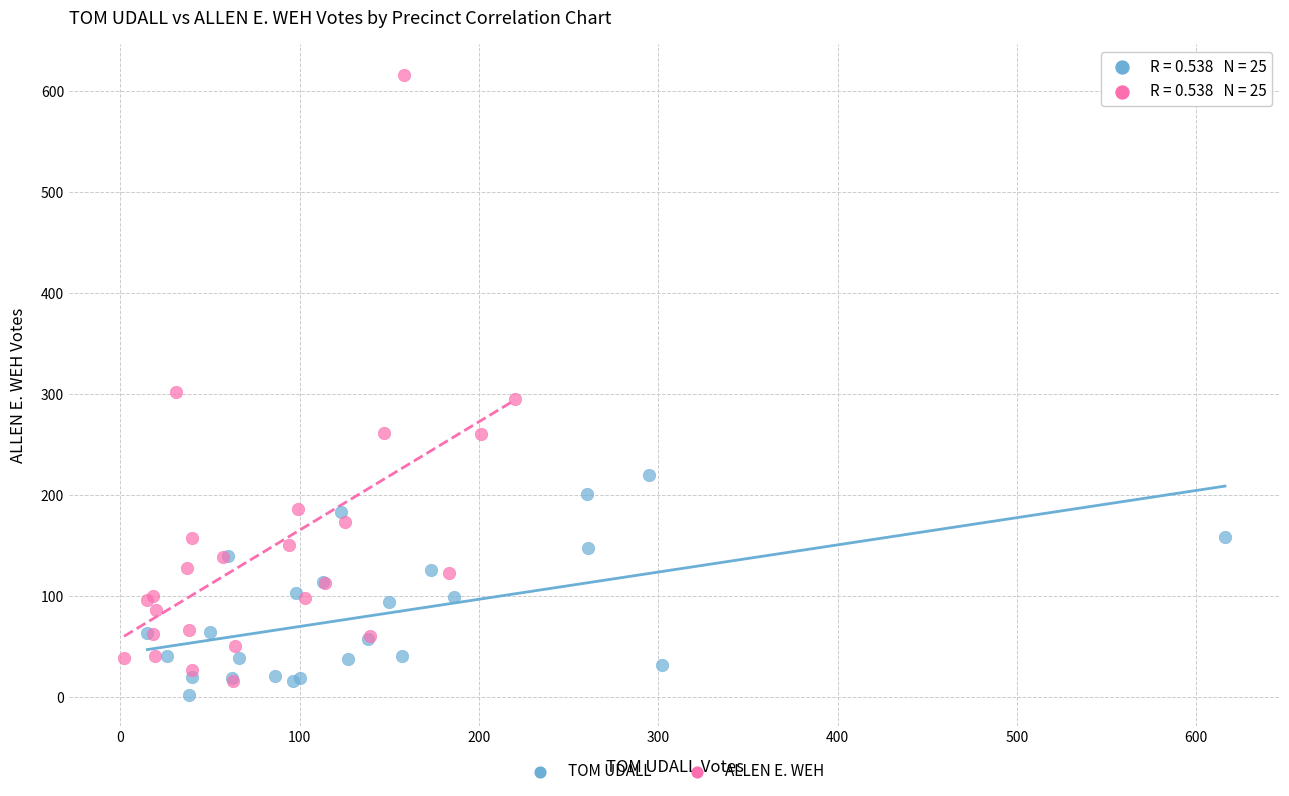

Which series reaches the maximum Y coordinate?

ALLEN E. WEH